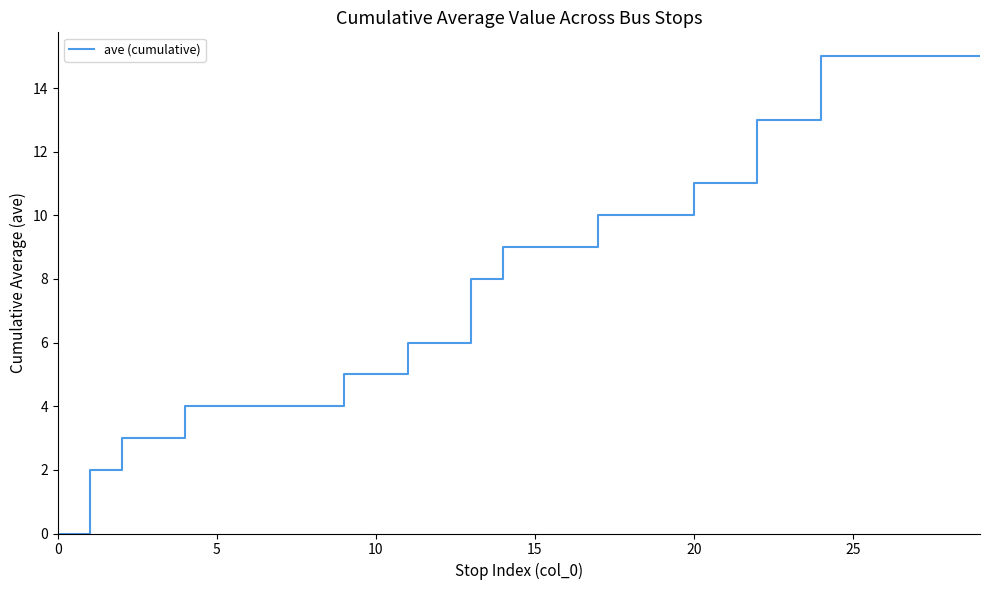

How many values are above zero?

29